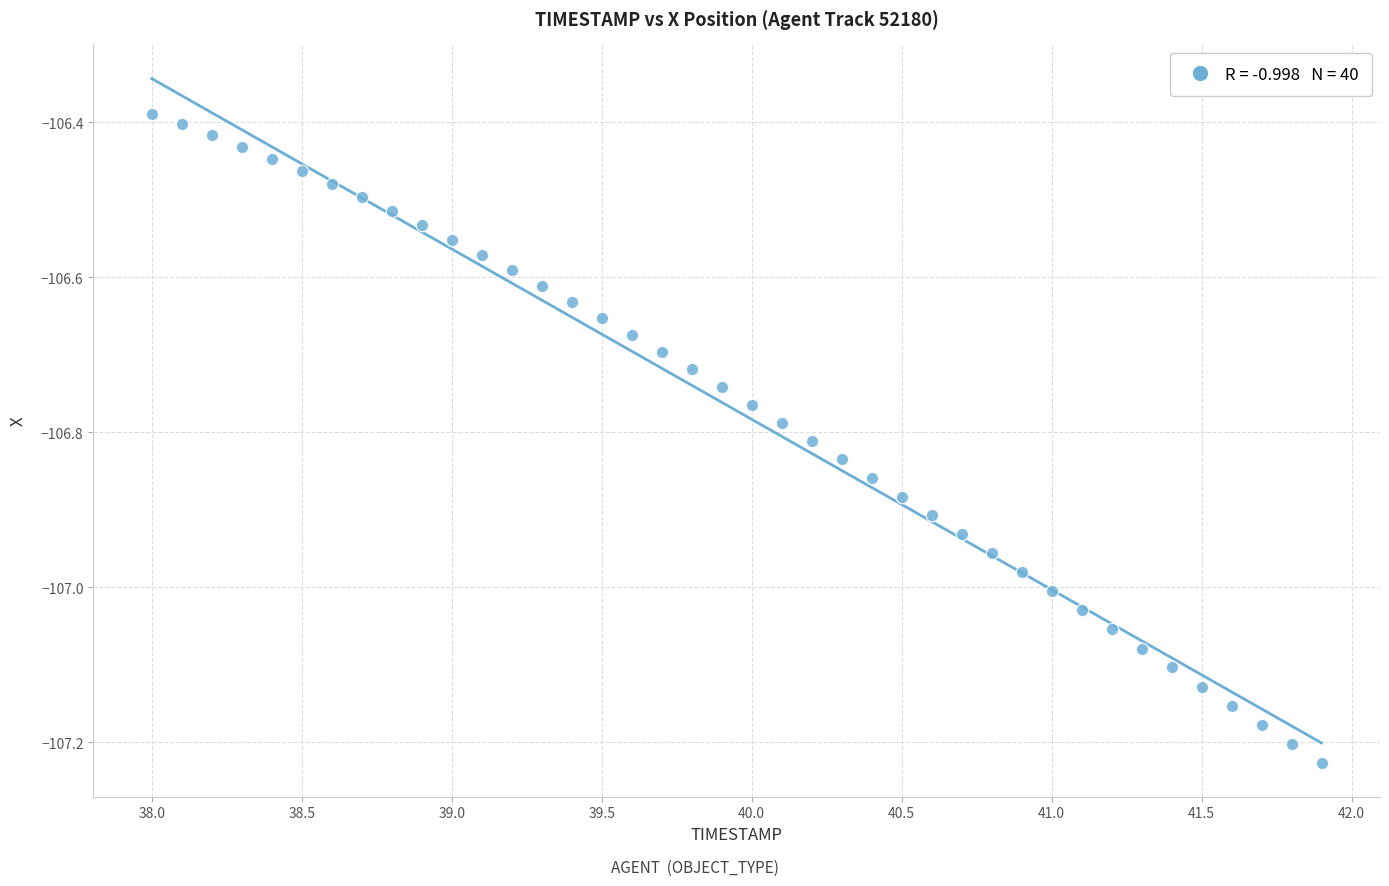

What is the range of X values (max minus min)?

3.9